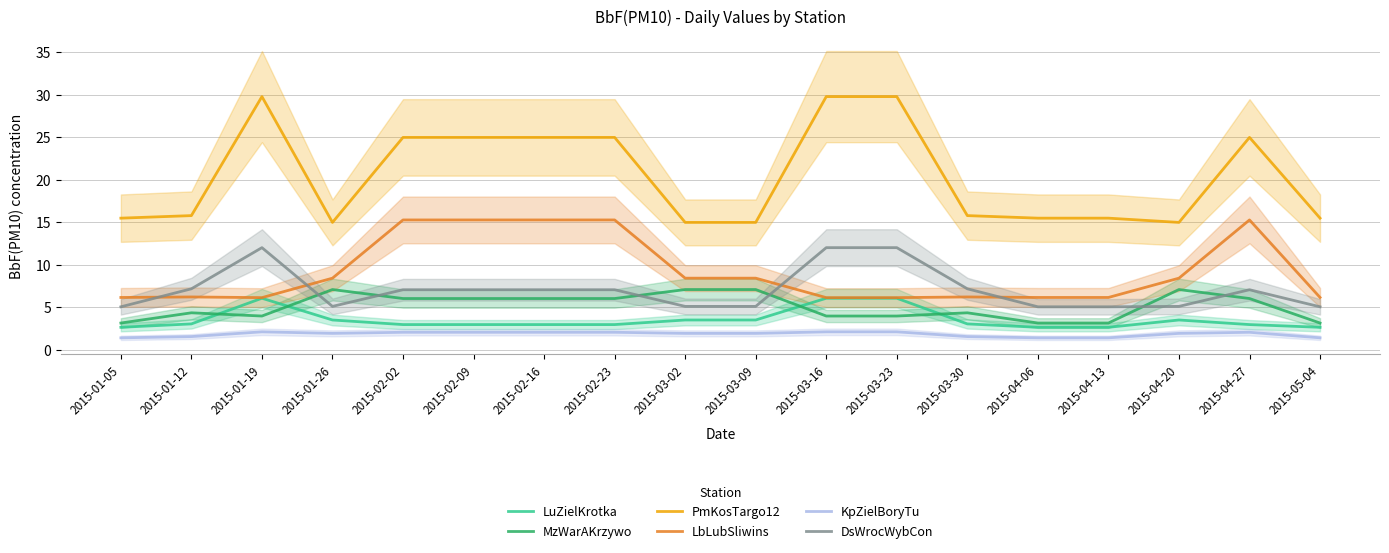

What is the minimum value for LuZielKrotka?

2.7